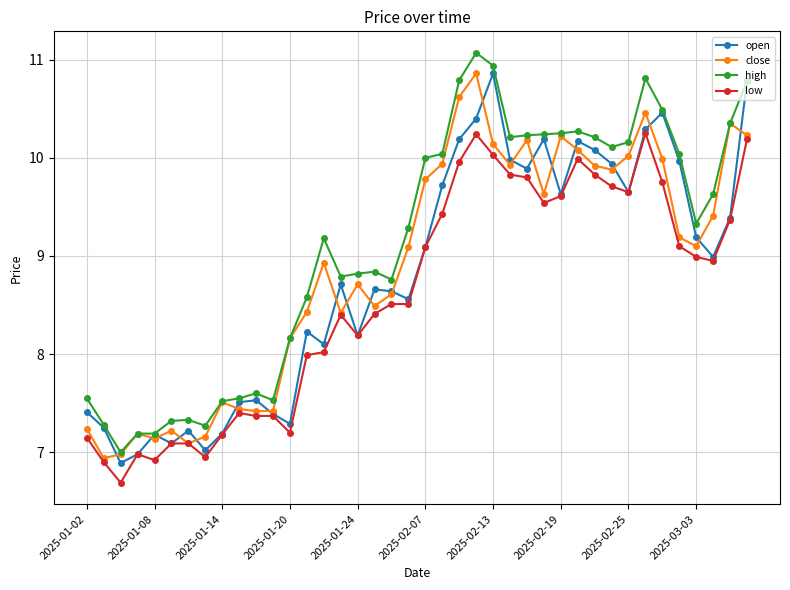

Is this an area chart (filled region under the line)?

No